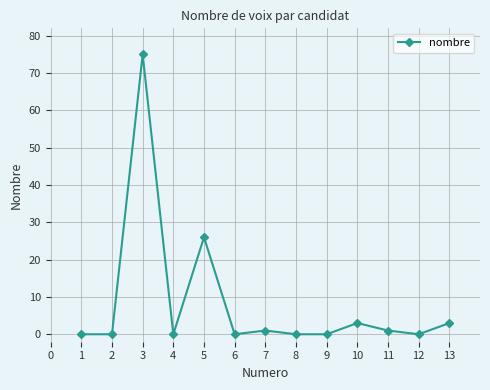

At which category does the data reach its first local peak?

3